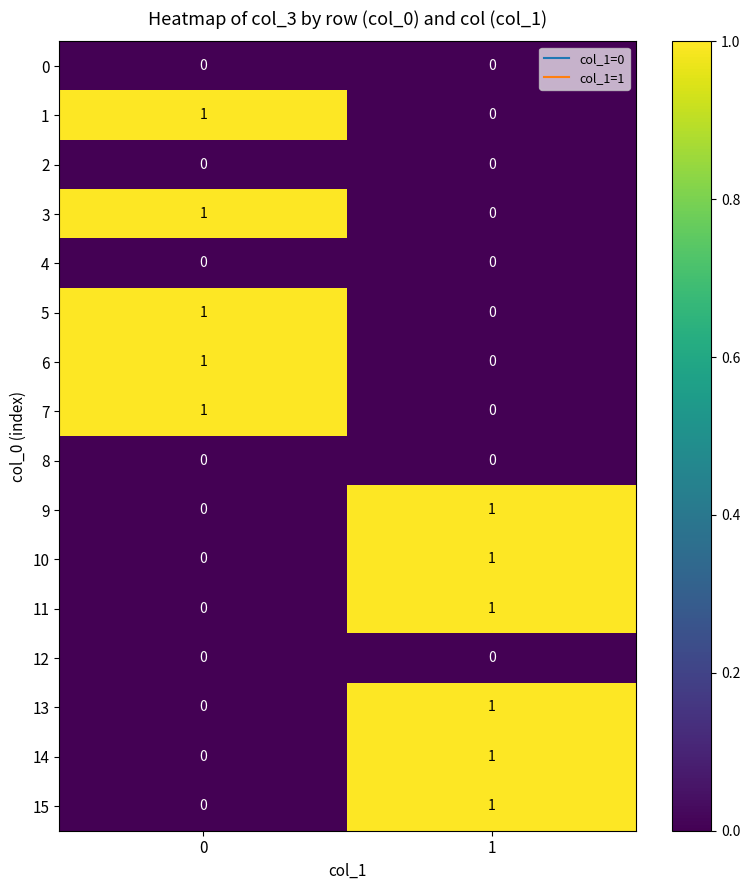

What is the total value across all series at 1?

6